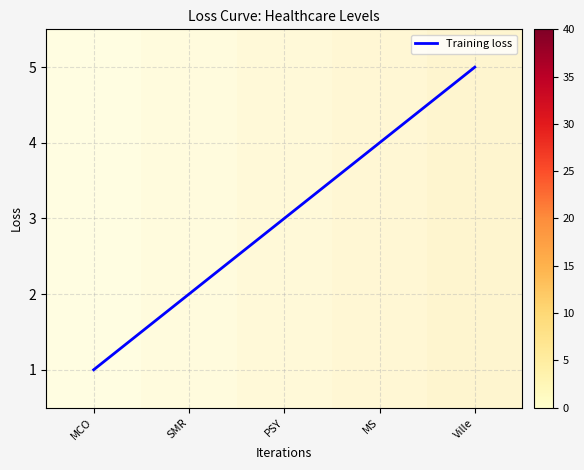

Is it true that Training loss equals 3 at PSY?

True